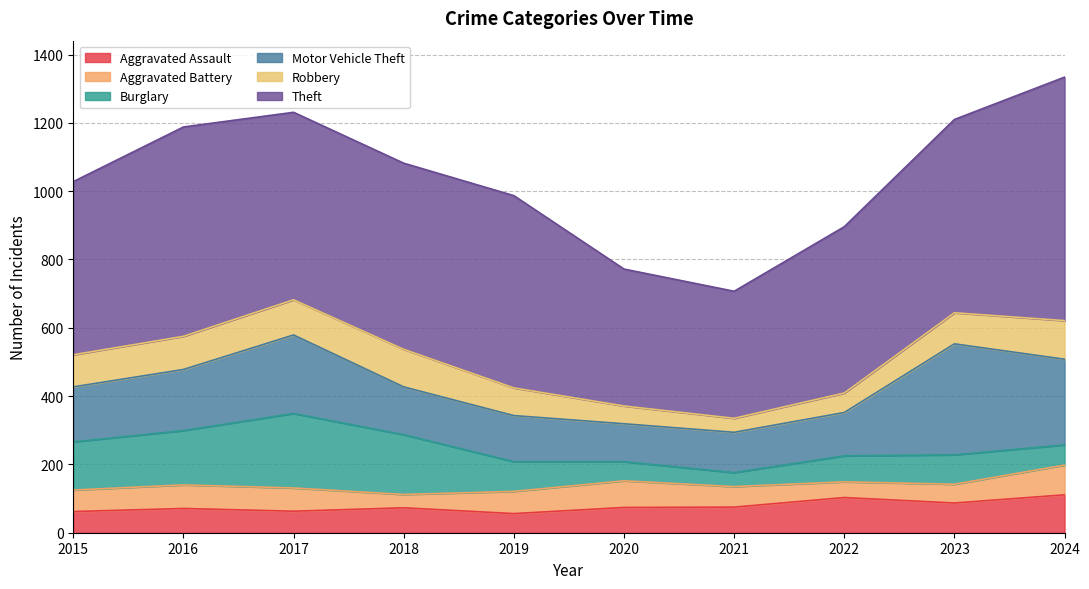

Reading left to right, what are all the values shown in this chart?

Aggravated Assault: 62	71	63	73	56	74	75	103	87	111
Aggravated Battery: 63	69	68	39	65	78	60	46	55	87
Burglary: 141	159	218	175	87	56	41	76	86	59
Motor Vehicle Theft: 161	179	230	140	135	111	118	127	325	251
Robbery: 94	97	103	110	81	52	41	57	91	113
Theft: 507	613	549	545	563	401	372	487	566	713